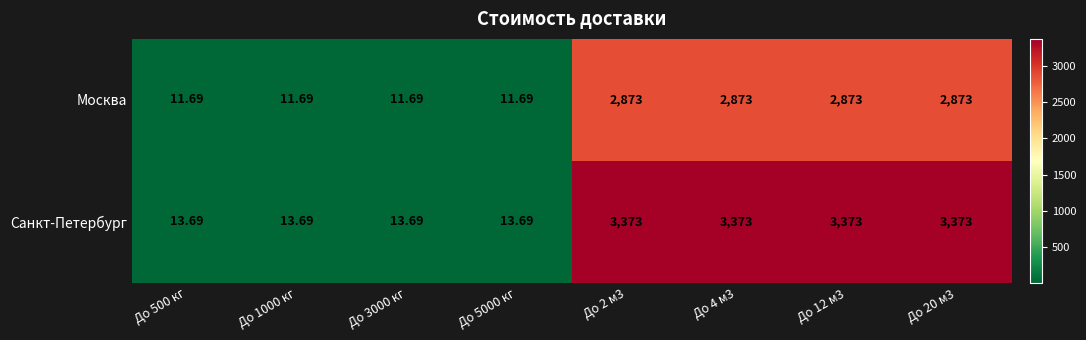

Which series has the largest total across all categories?

Санкт-Петербург